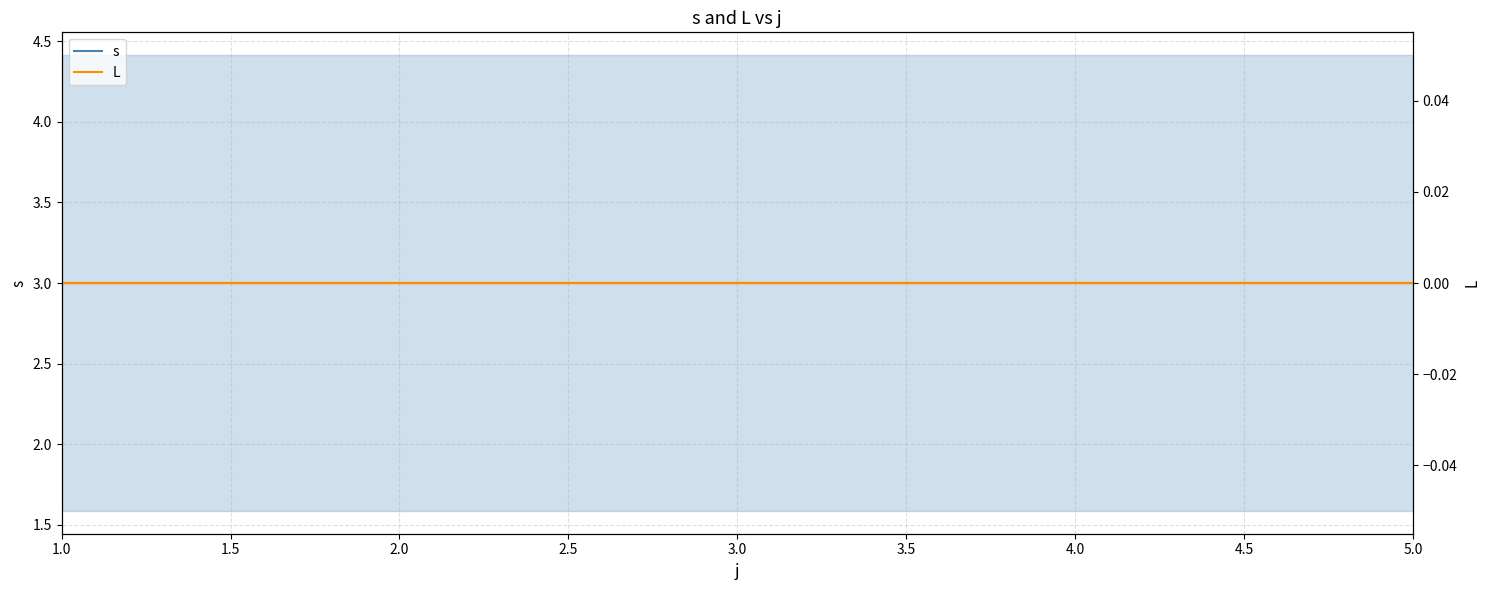

At 5.0, list the series in order from largest to smallest.

s, L